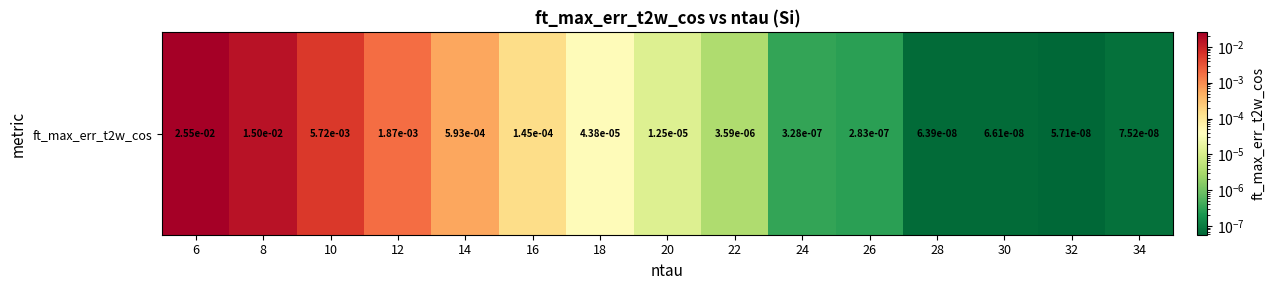

Which category has the lowest value across all series?

32